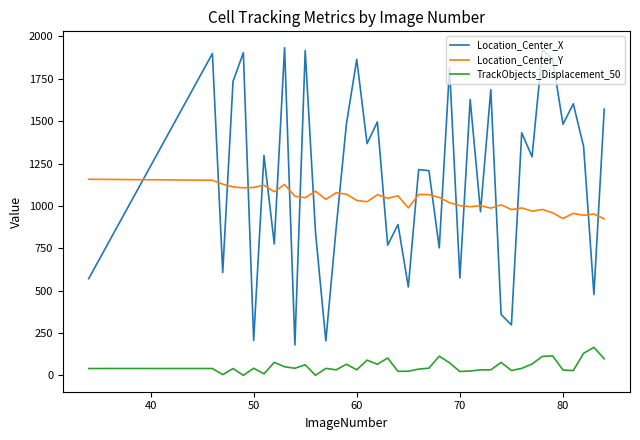

What is the maximum value shown in the chart?

1933.4